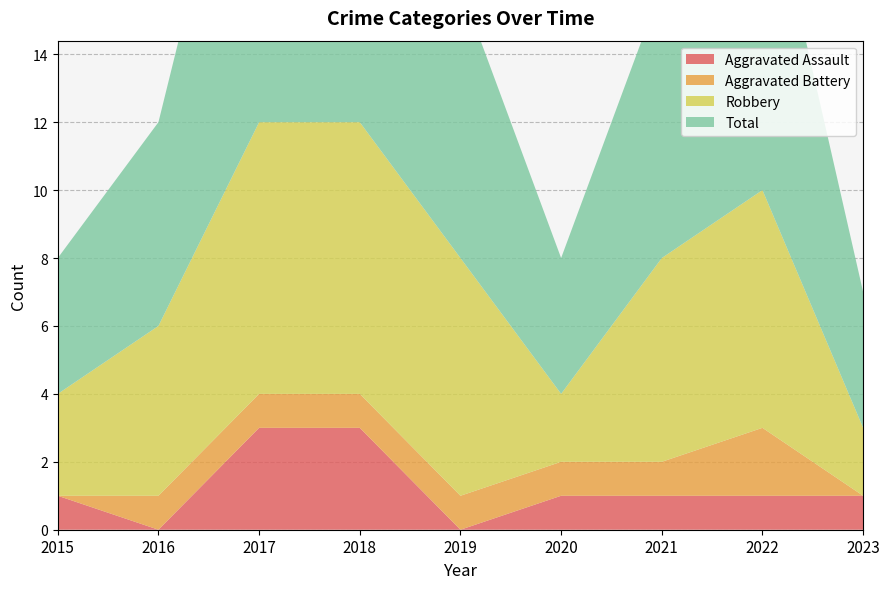

Reading left to right, what are all the values shown in this chart?

Aggravated Assault: 1	0	3	3	0	1	1	1	1
Aggravated Battery: 0	1	1	1	1	1	1	2	0
Robbery: 3	5	8	8	7	2	6	7	2
Total: 4	6	12	12	8	4	8	10	4